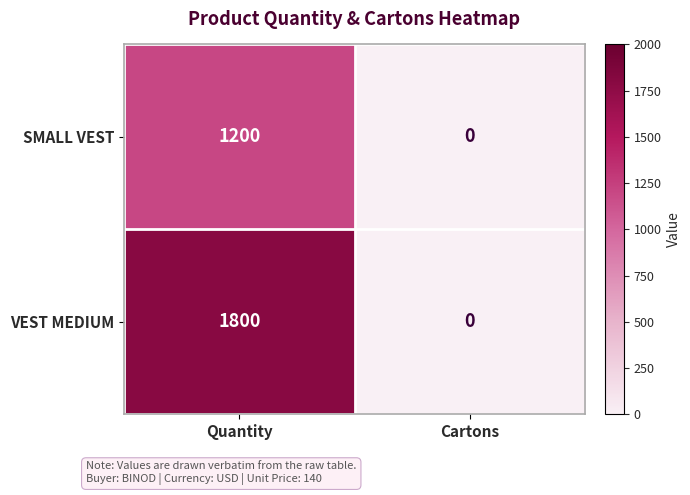

Which series has the largest total across all categories?

VEST MEDIUM